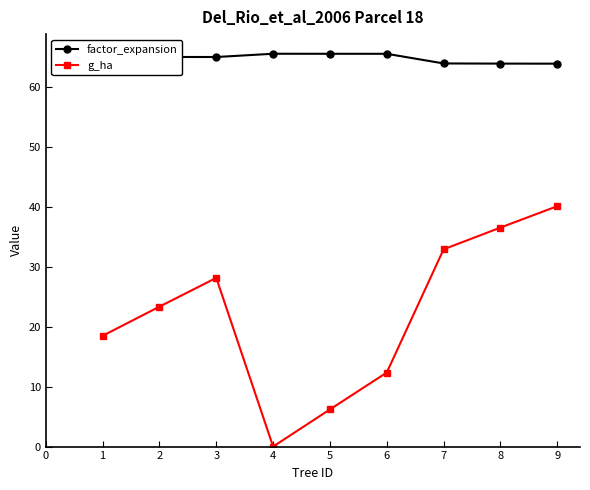

At which category does g_ha reach its first local peak?

3